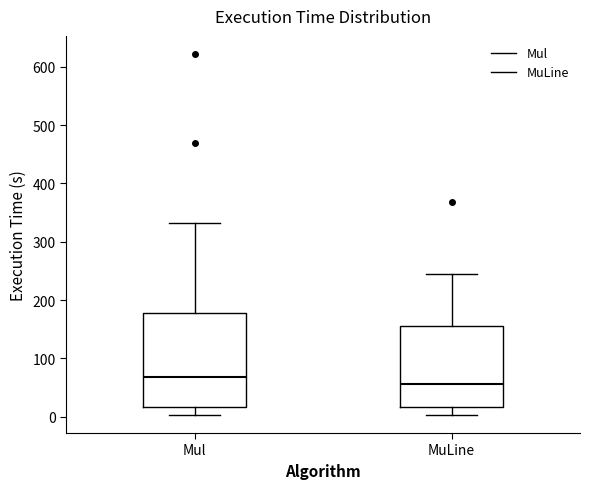

Where does the median line of the box for Mul sit on the y-axis? The values are not printed on the chart, so give them approximately, as read against the axis.

70